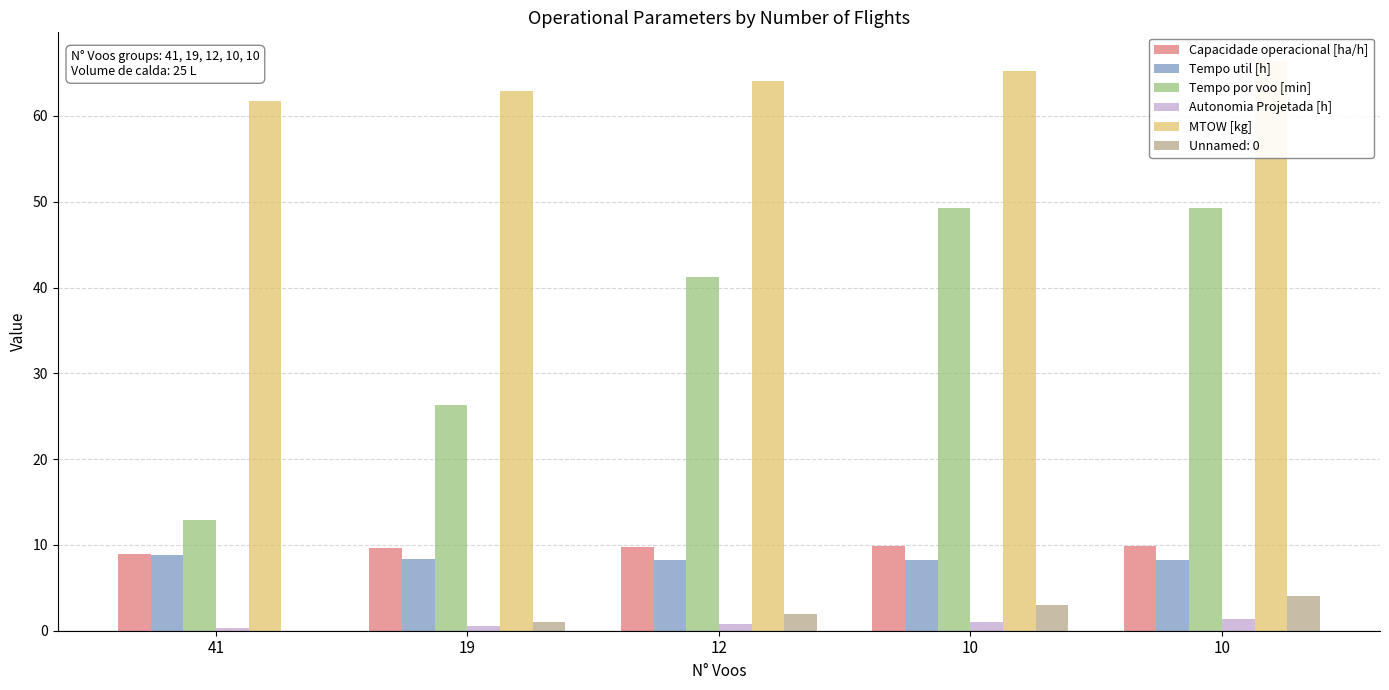

At which label does MTOW [kg] reach its minimum?

41